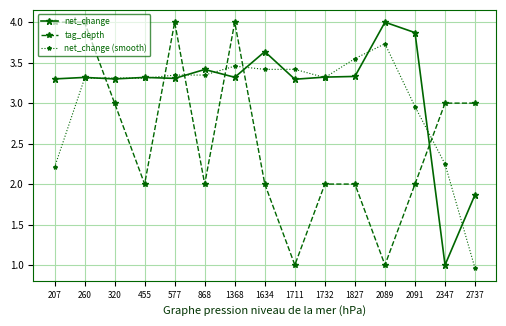

True or false: net_change has a value of 3.3 at 260.

True